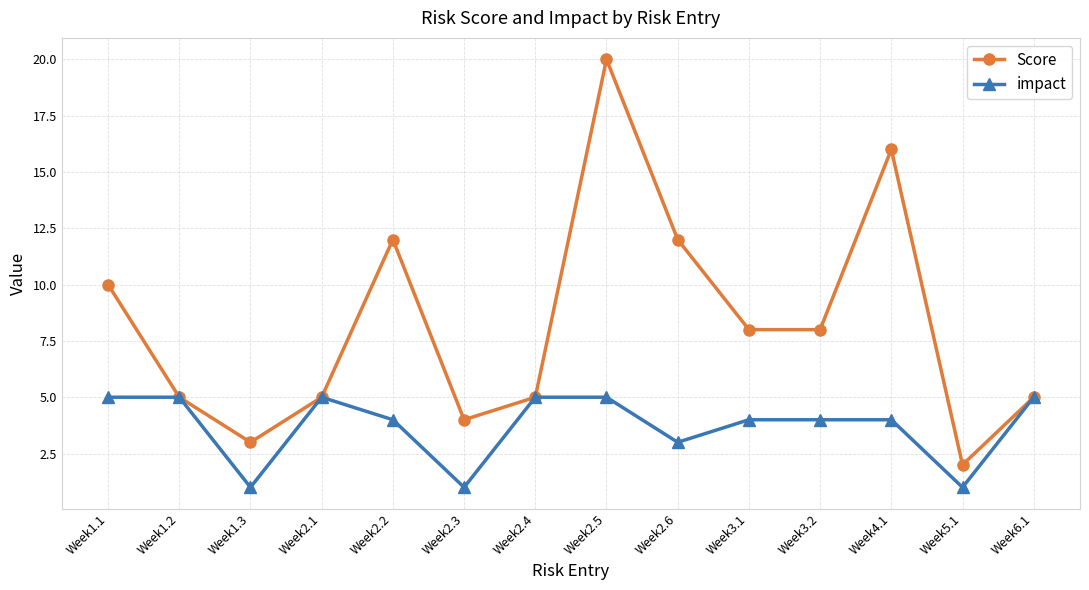

The value of impact at Week6.1 is 3. True or false?

False